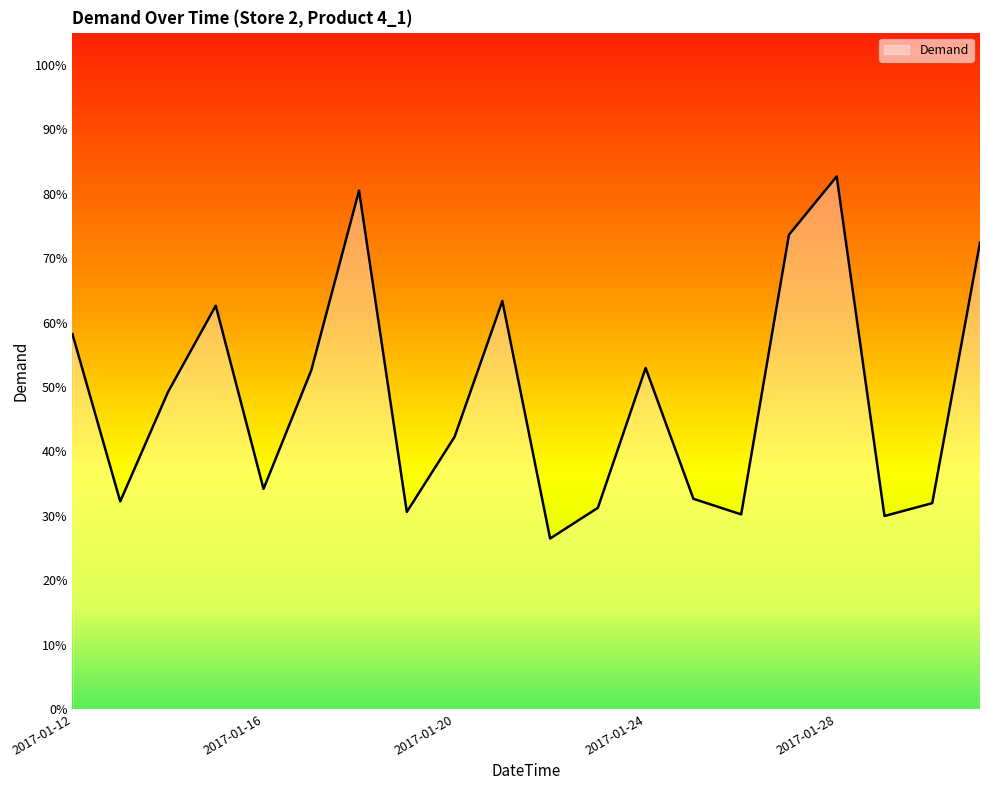

What is the greatest value displayed?

82.7